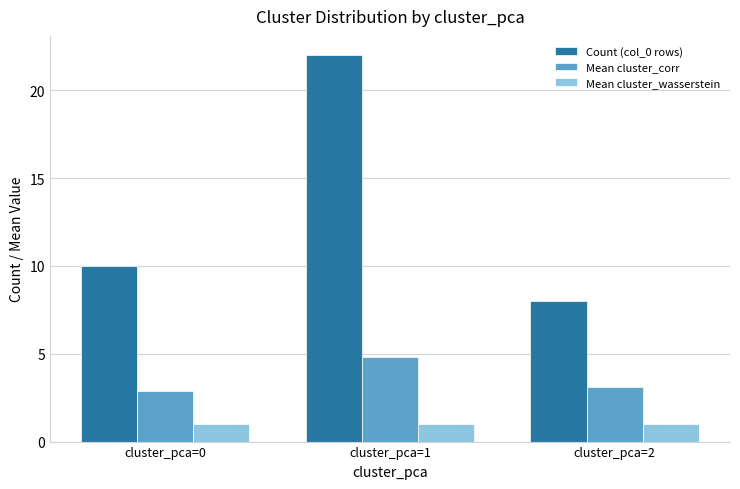

What is the sum of the Mean cluster_wasserstein values at cluster_pca=0 and cluster_pca=2?

2.0